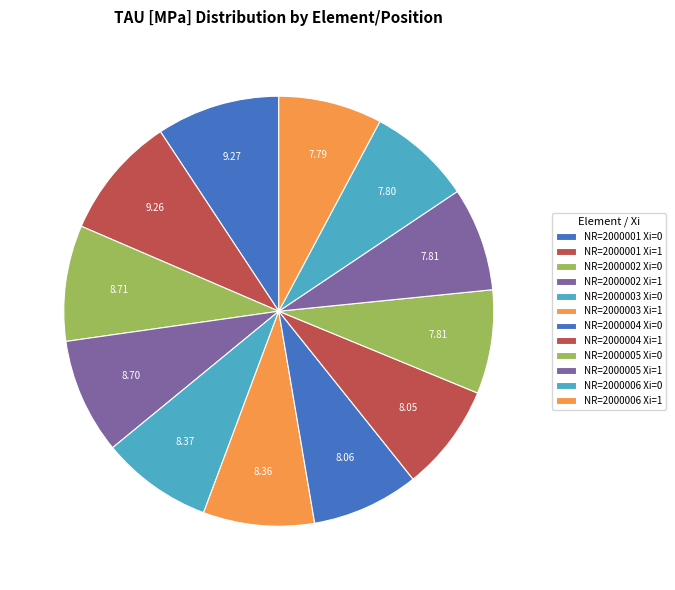

How many segments does this pie chart have?

12